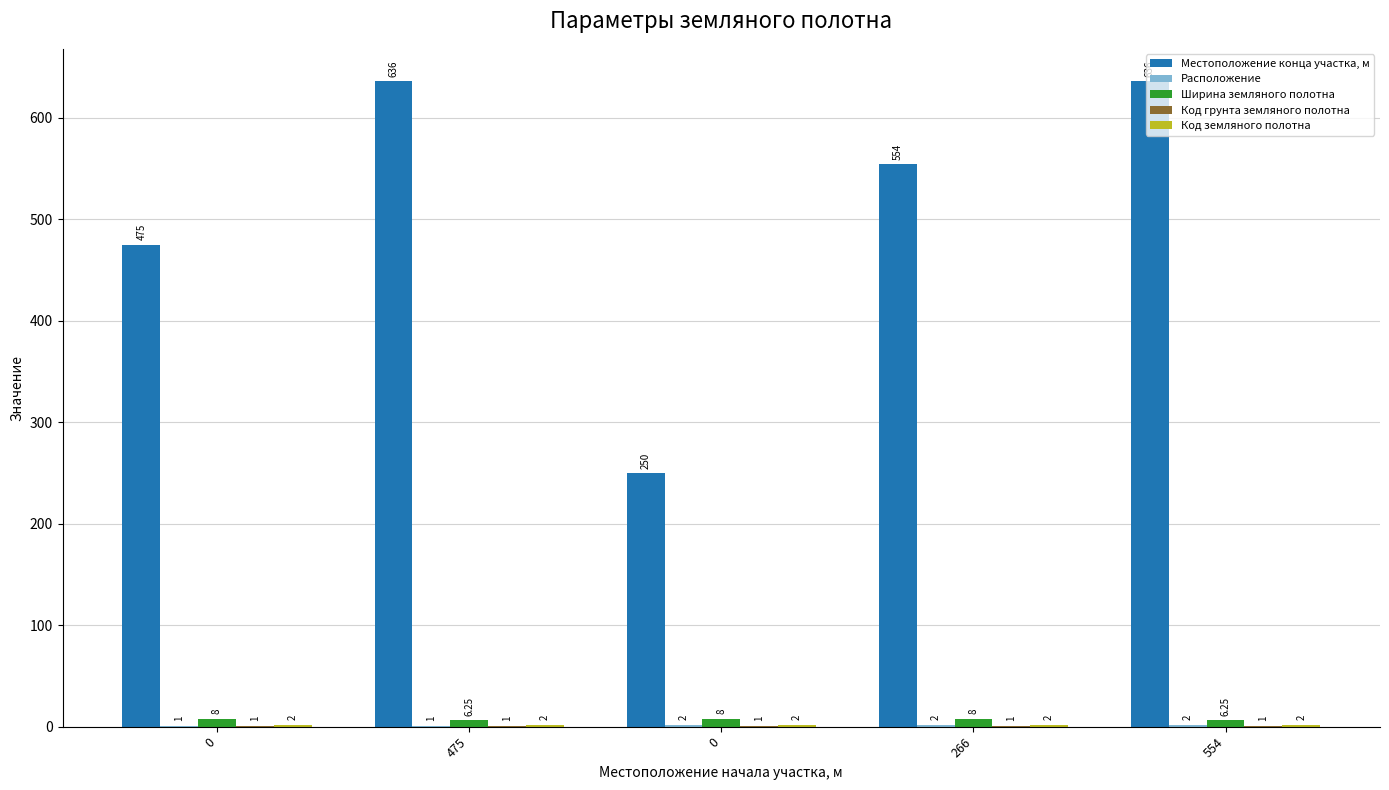

How many groups of bars are there?

5